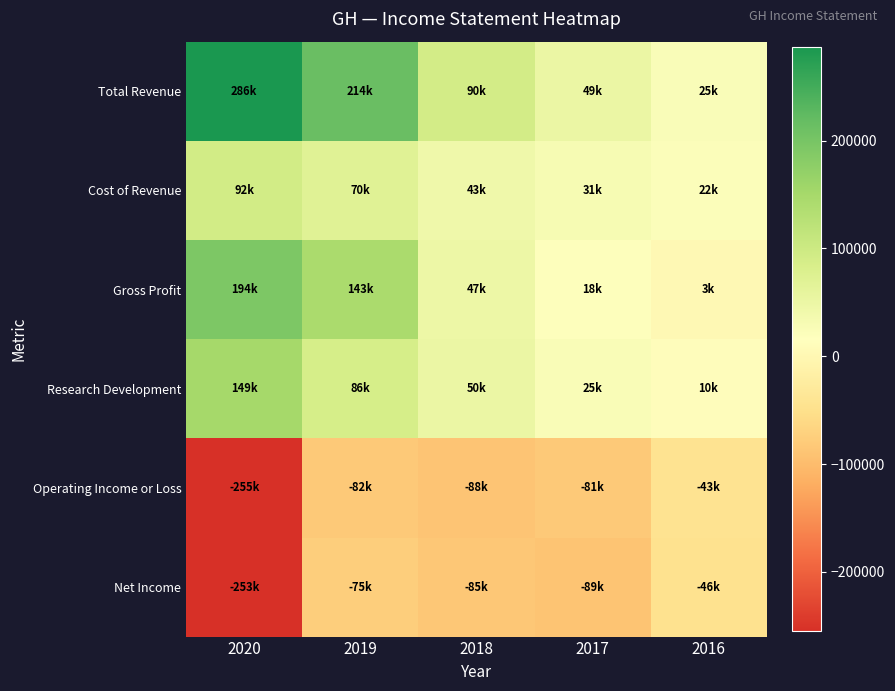

Count the number of categories in the chart.

5